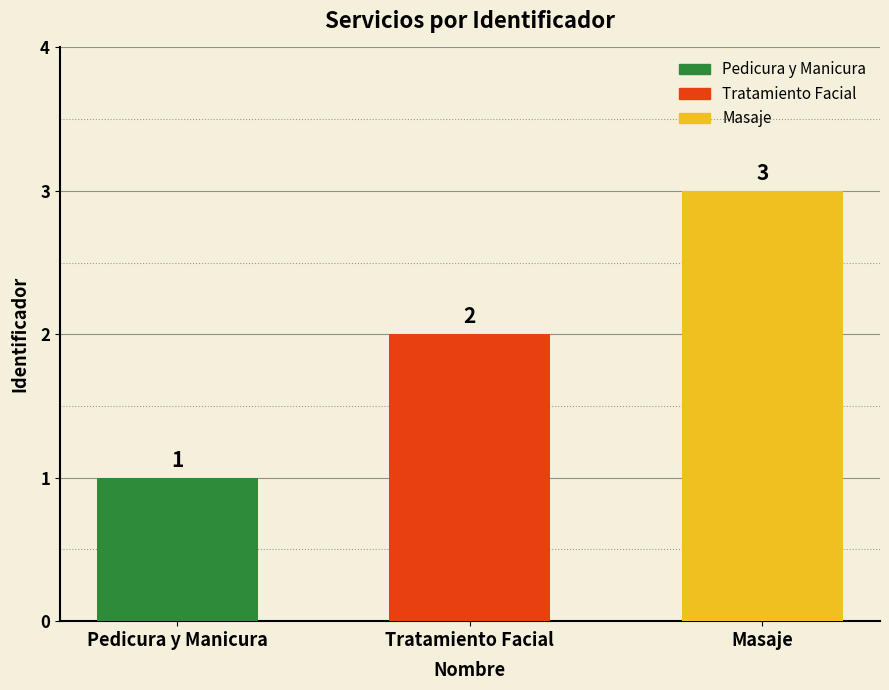

True or false: the data shows 2 at Tratamiento Facial.

True